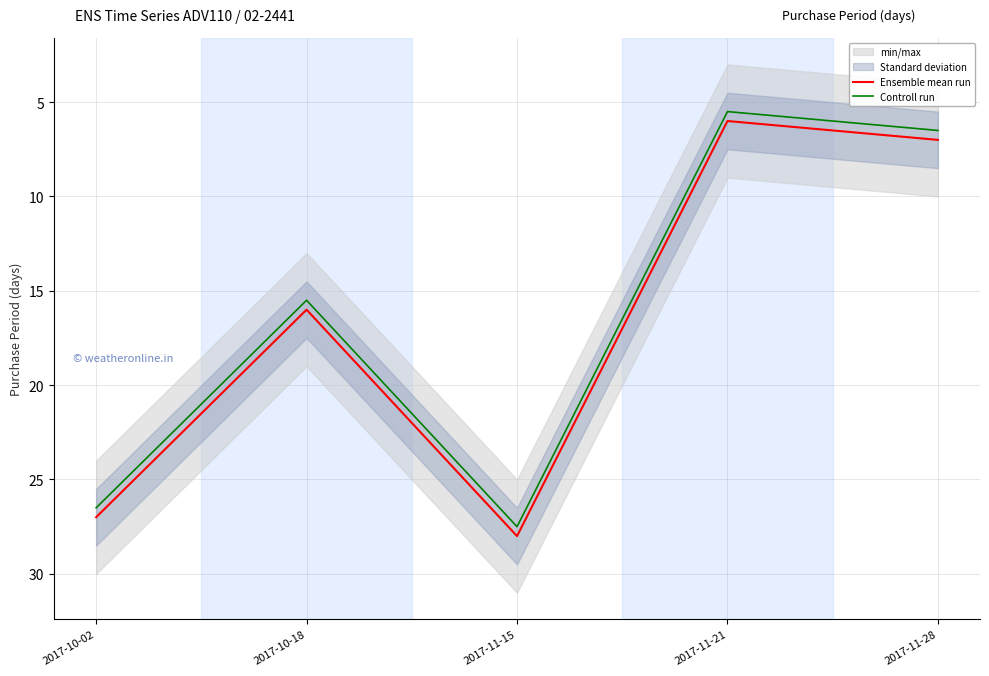

At which category does Controll run reach its first local valley?

2017-10-18